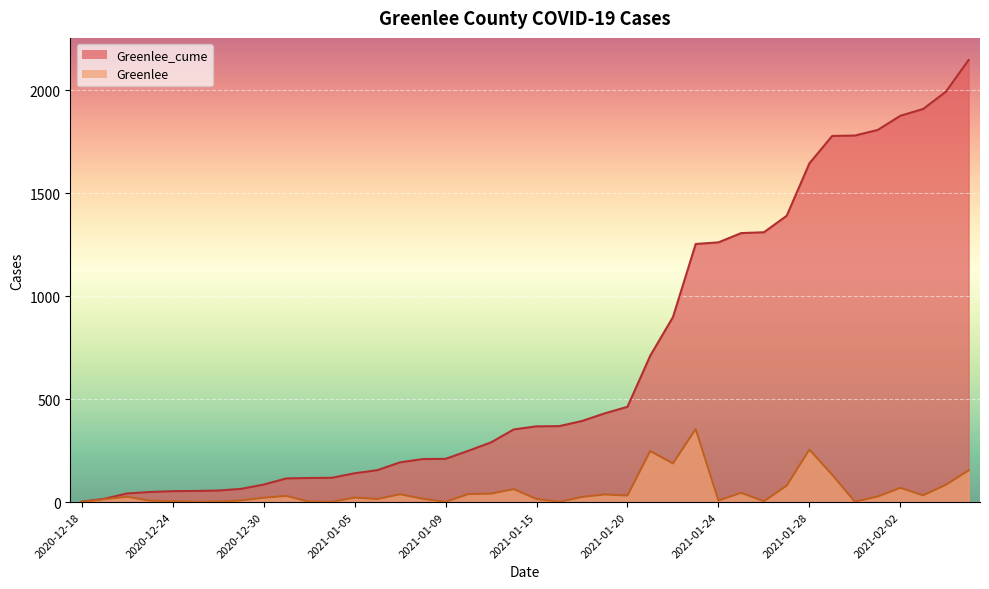

How many lines are shown in the chart?

2